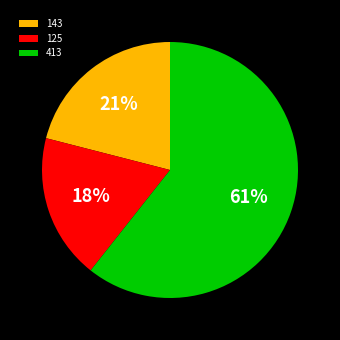

Between 143 and 413, which is larger?

413